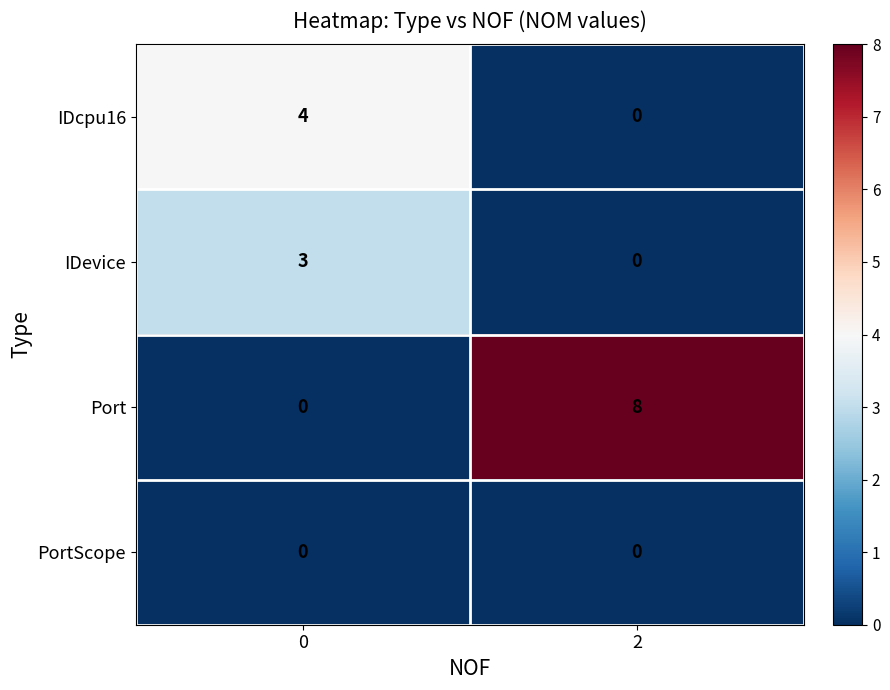

Which category has the highest value across all series?

2